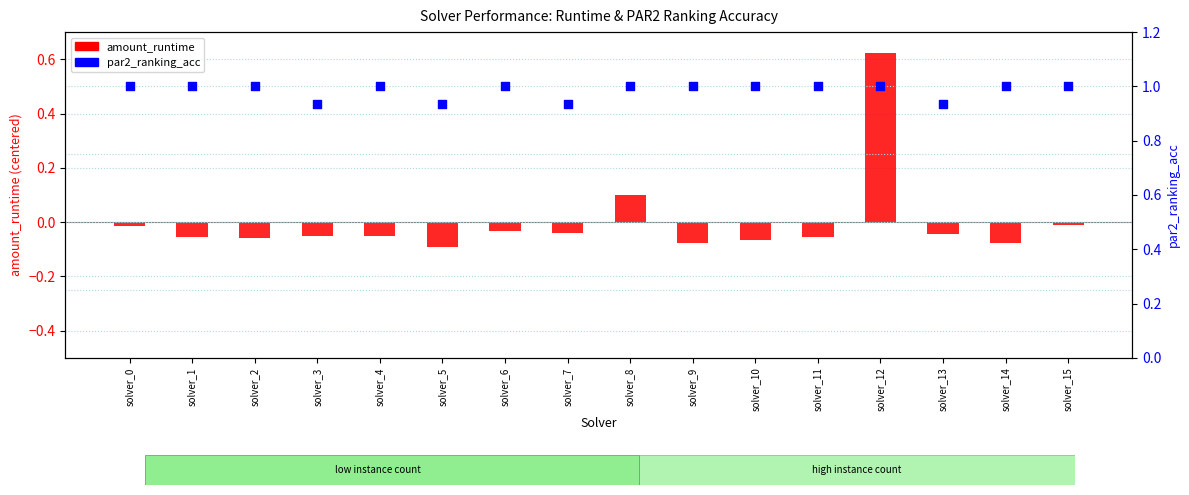

Which series reaches the maximum Y coordinate?

par2_ranking_acc